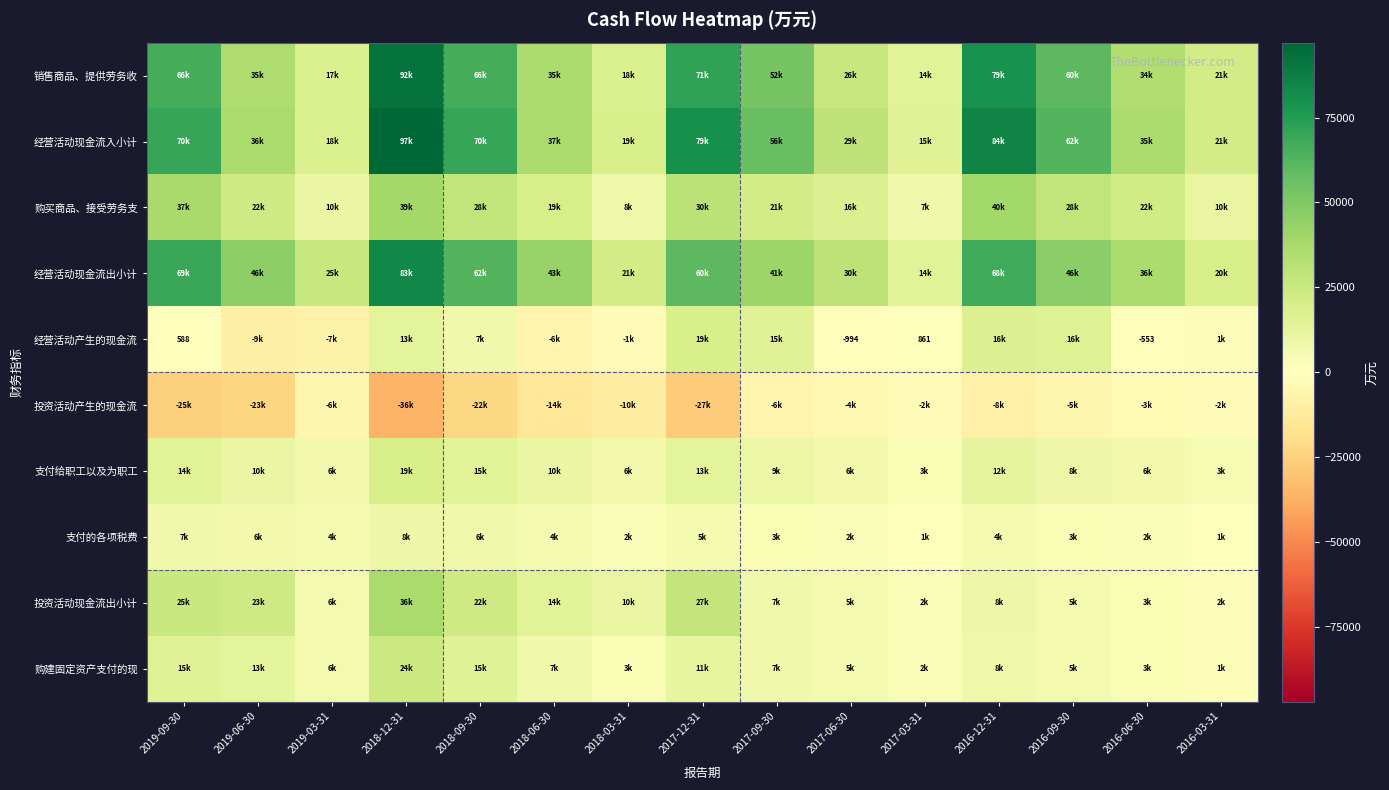

At which category is the sum across all series the highest?

2018-12-31